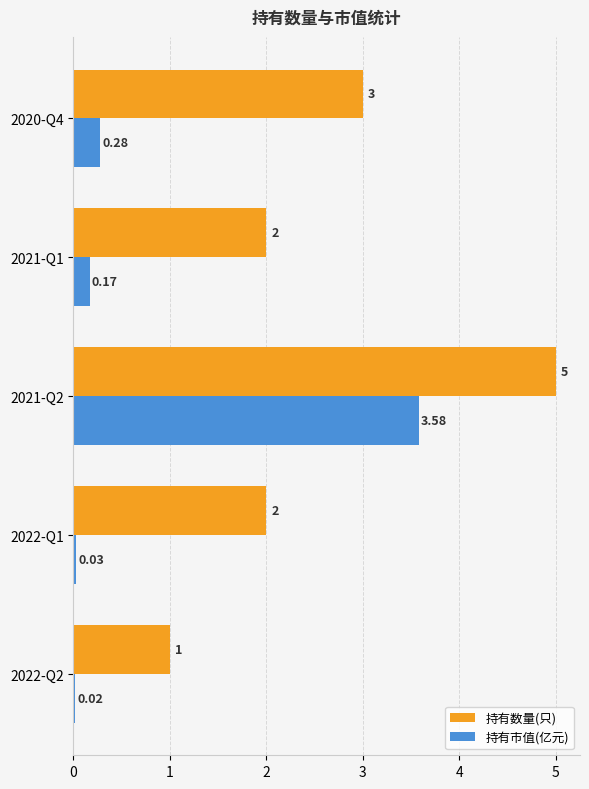

Is the value of 持有市值(亿元) at 2021-Q1 greater than the value of 持有数量(只) at 2022-Q1?

No